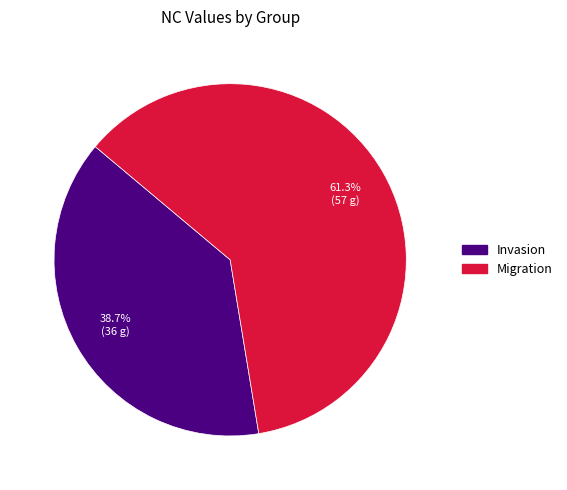

Rank the categories by value from lowest to highest.

Invasion, Migration